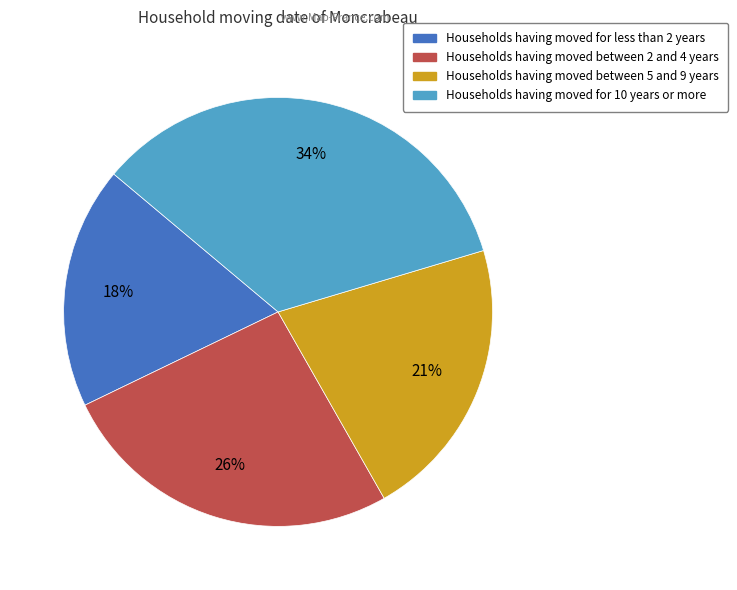

Is there any slice that represents more than half of the pie?

No